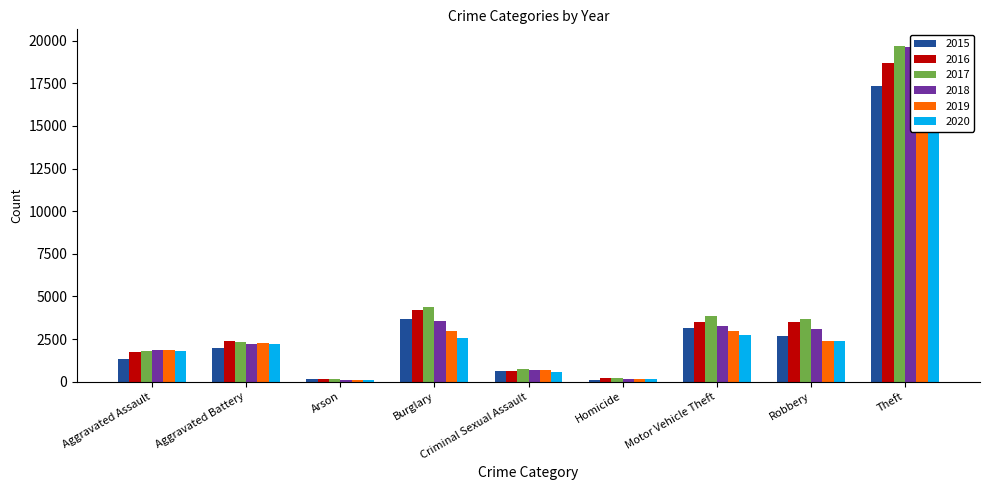

List the labels in order of 2016 value, largest first.

Theft, Burglary, Motor Vehicle Theft, Robbery, Aggravated Battery, Aggravated Assault, Criminal Sexual Assault, Homicide, Arson